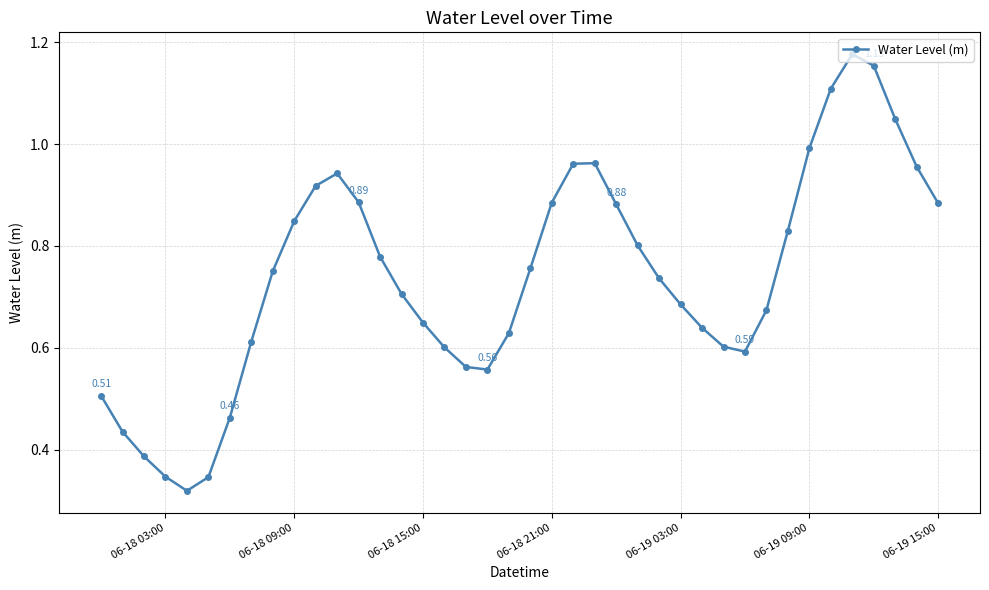

What is the sum of all values?

29.6